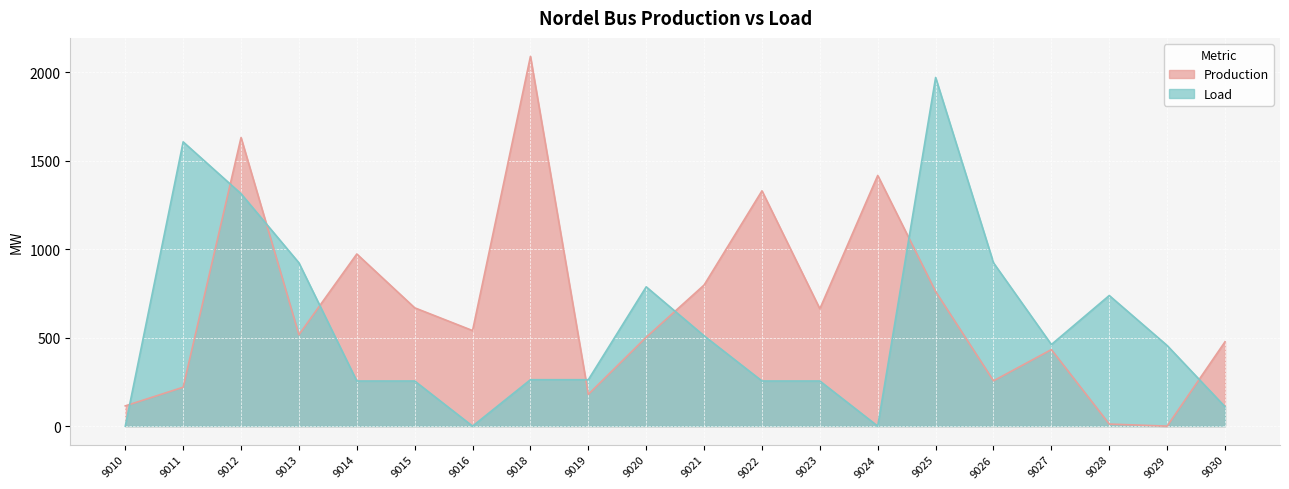

How many times do Load and Production cross each other?

8